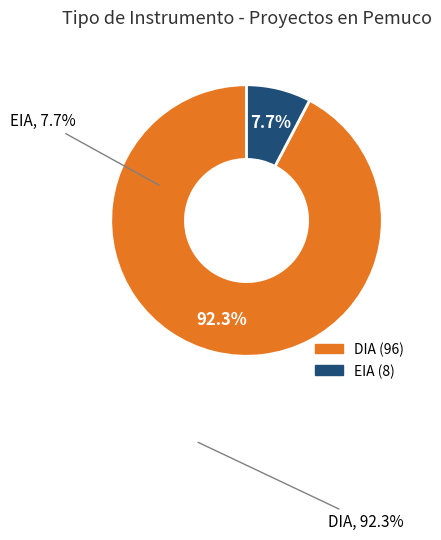

Combined, do DIA and EIA account for over 50%?

Yes